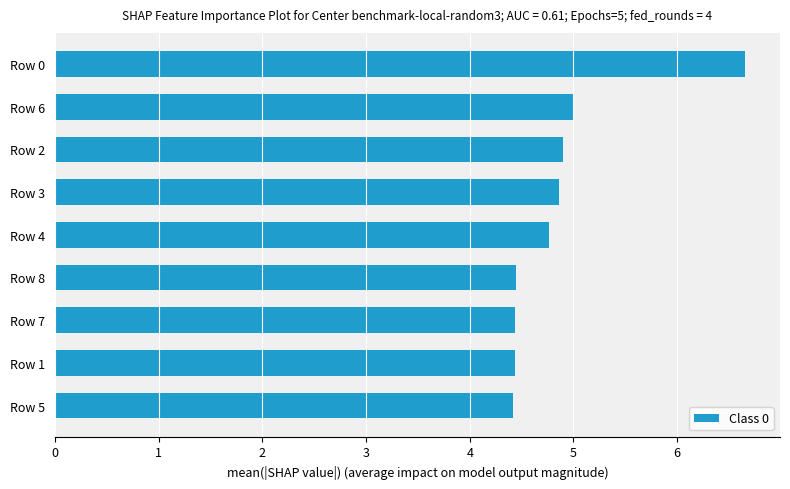

True or false: the data shows 1.5 at Row 1.

False